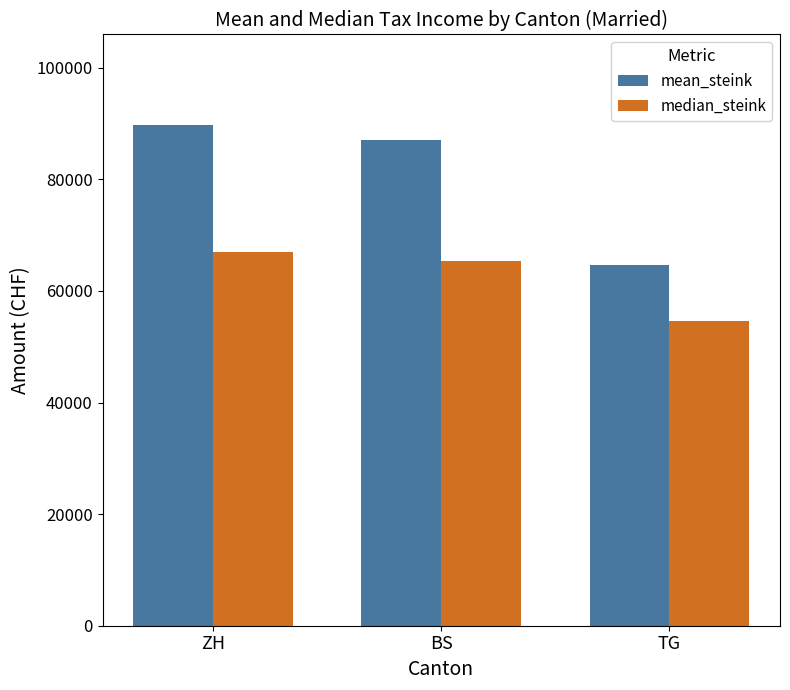

What are all the series names shown in the legend?

mean_steink, median_steink